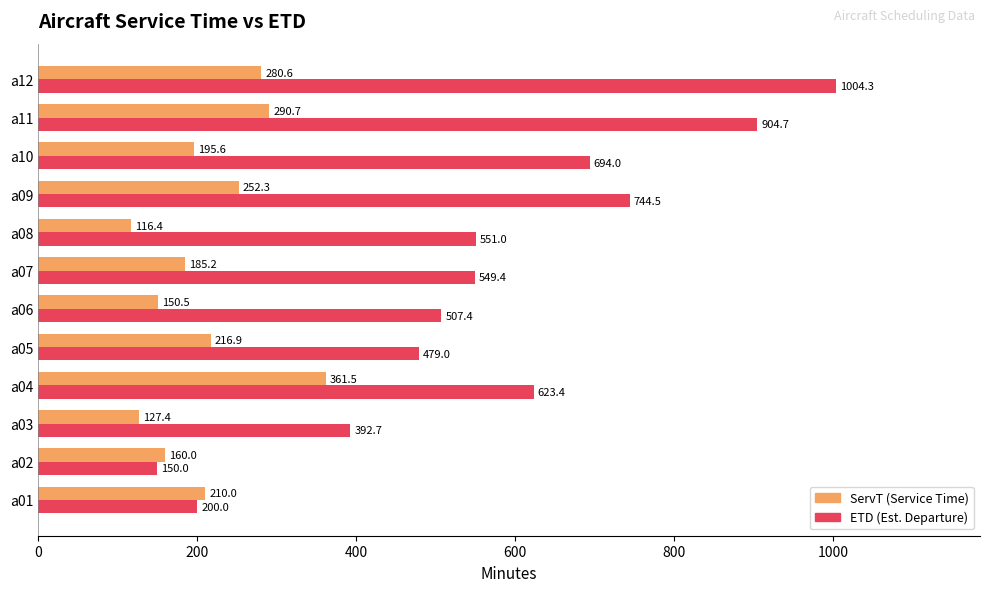

What is the spread (max minus min) of values at a05?

262.1